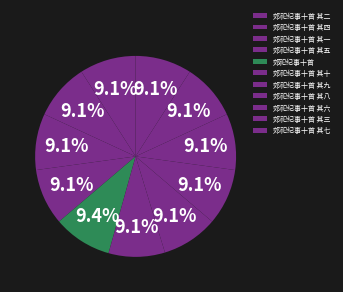

How many slices are in this pie chart?

11